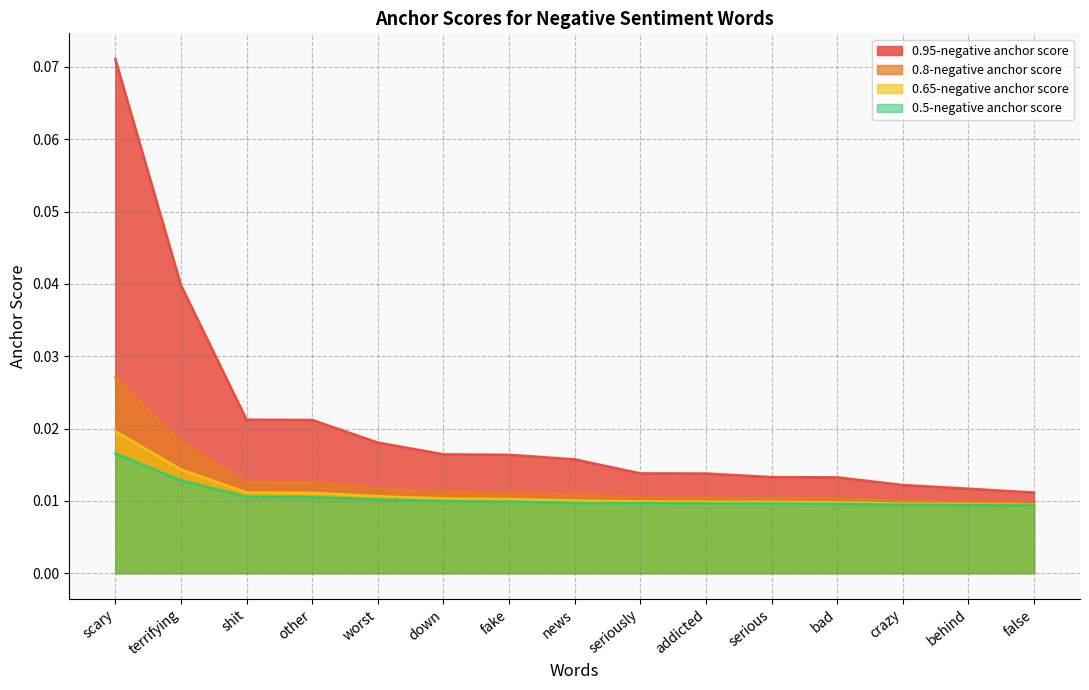

The 0.95-negative anchor score series shows 0.0 at news. True or false?

True